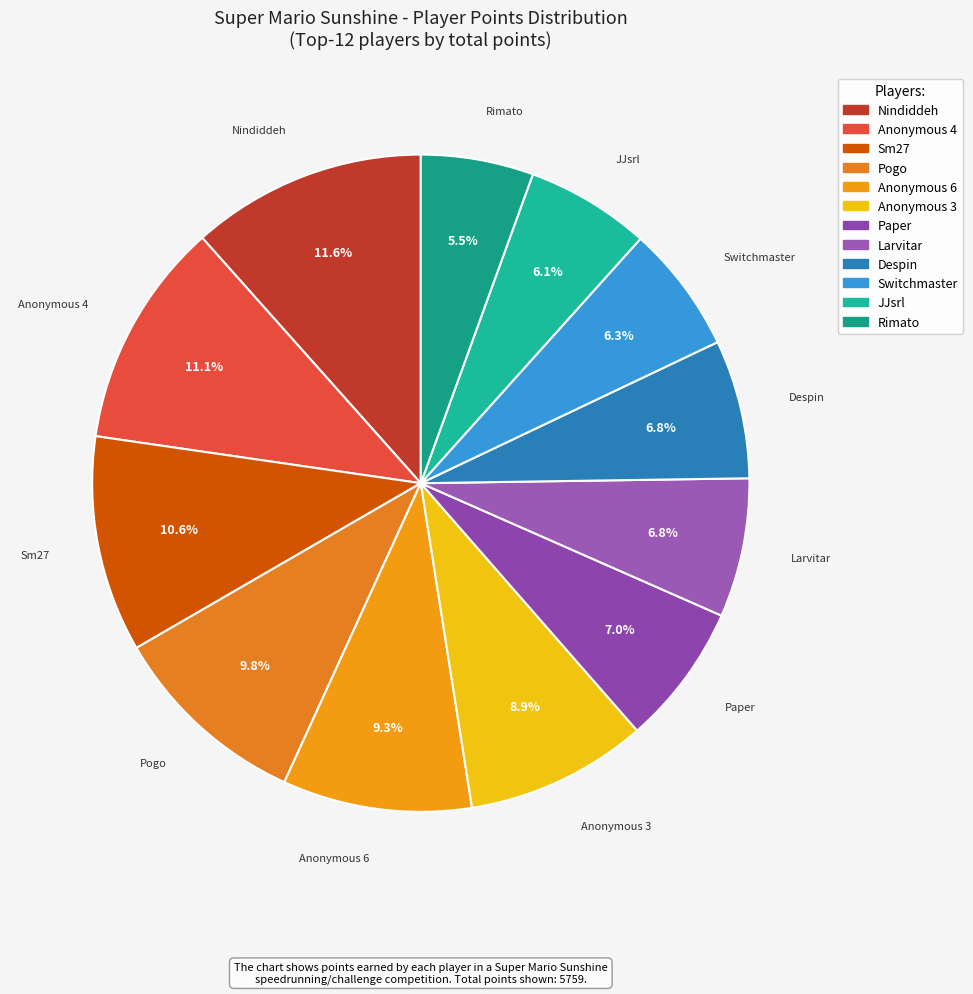

Combined, do Switchmaster and Anonymous 3 account for over 50%?

No